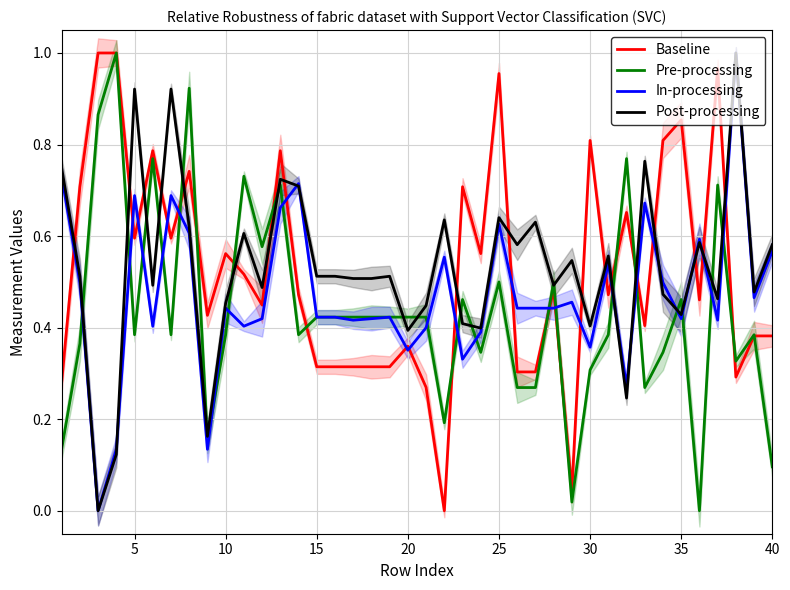

Count the In-processing values in the range 0 to 1.

40